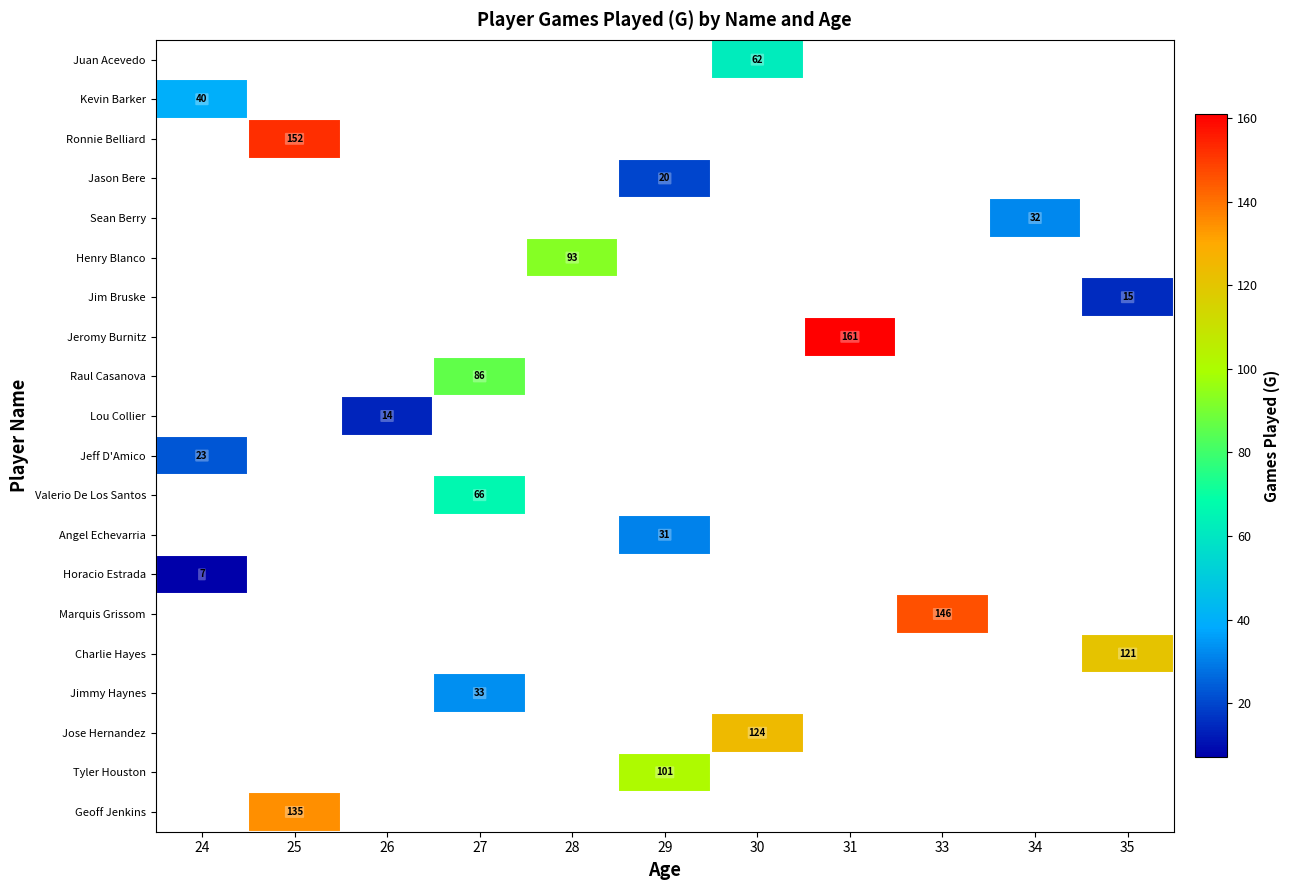

Which category has the highest value across all series?

31